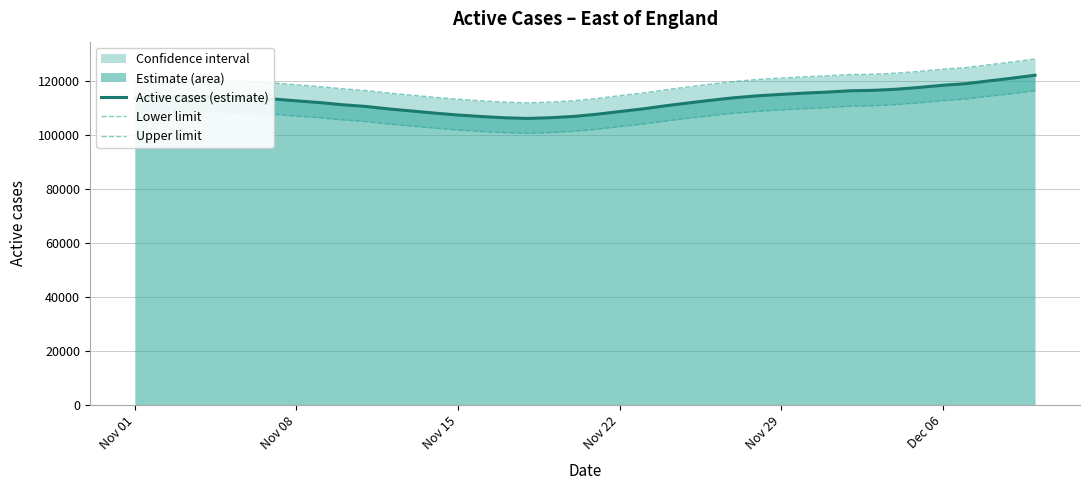

At which label does Lower limit first exceed 107930?

Nov 01